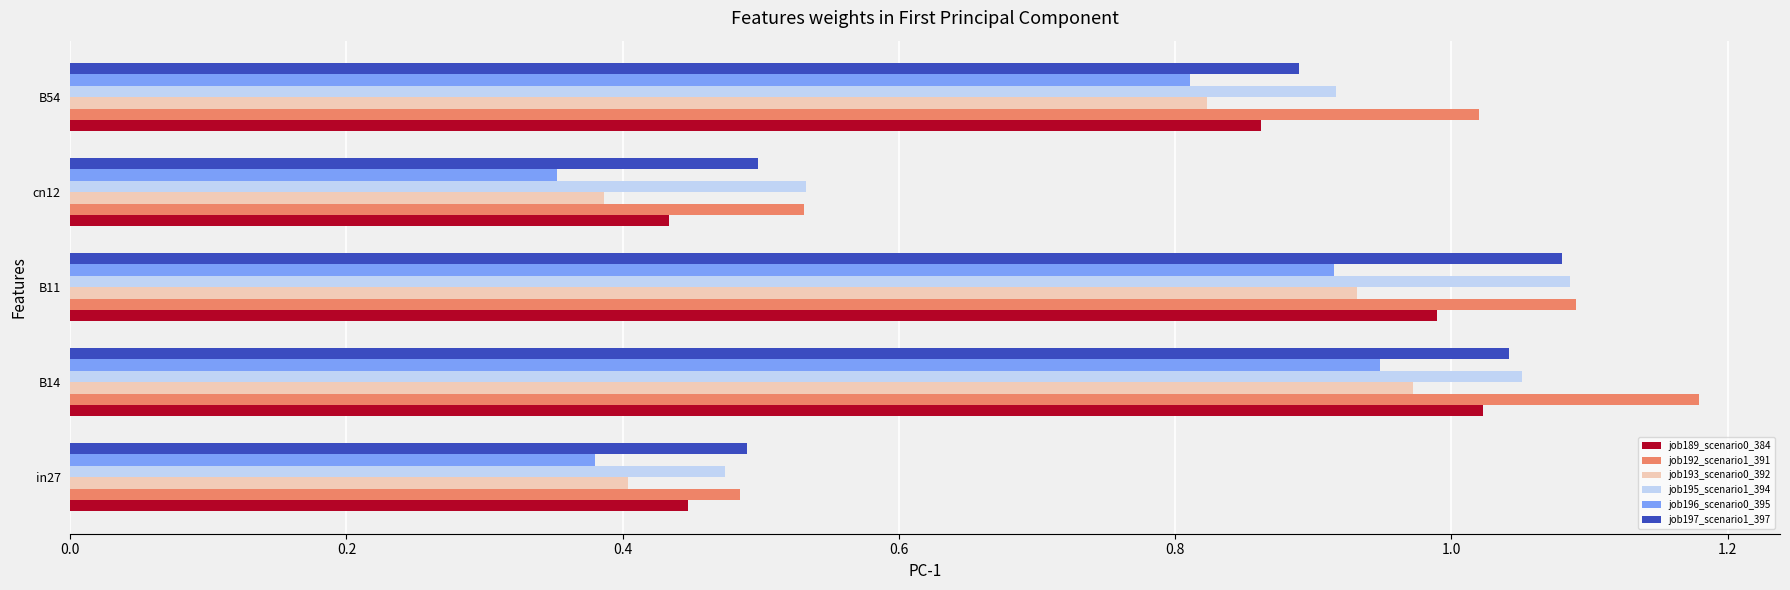

What is the difference between the job192_scenario1_391 values at B14 and cn12?

0.6